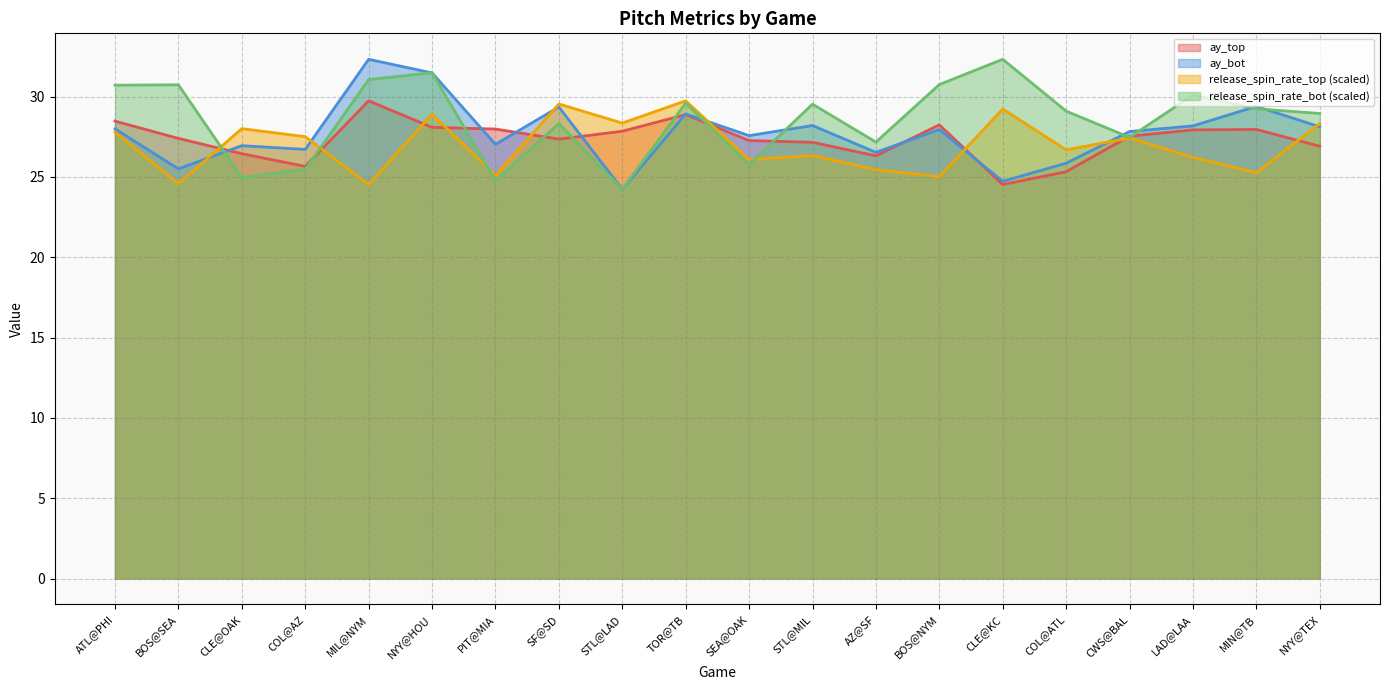

What are all the series names shown in the legend?

ay_top, ay_bot, release_spin_rate_top (scaled), release_spin_rate_bot (scaled)